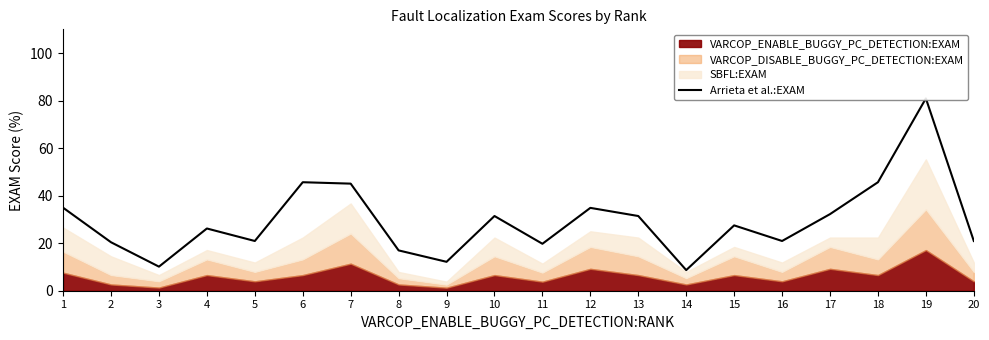

List the labels in order of value, largest first.

19, 6, 18, 7, 1, 12, 17, 10, 13, 15, 4, 5, 16, 20, 2, 11, 8, 9, 3, 14